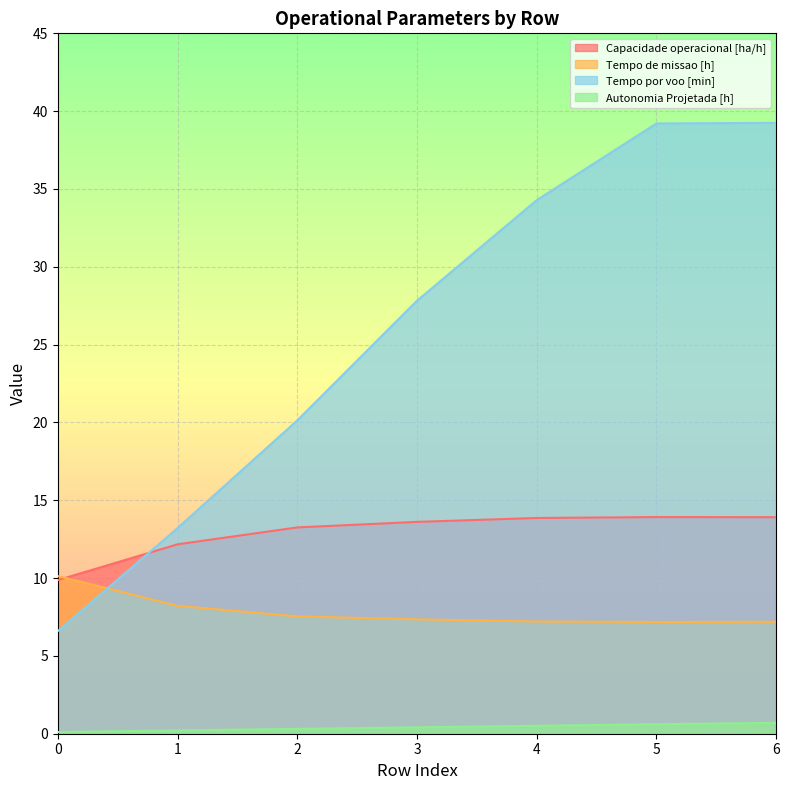

The value of Tempo de missao [h] at 2 is 12.1. True or false?

False